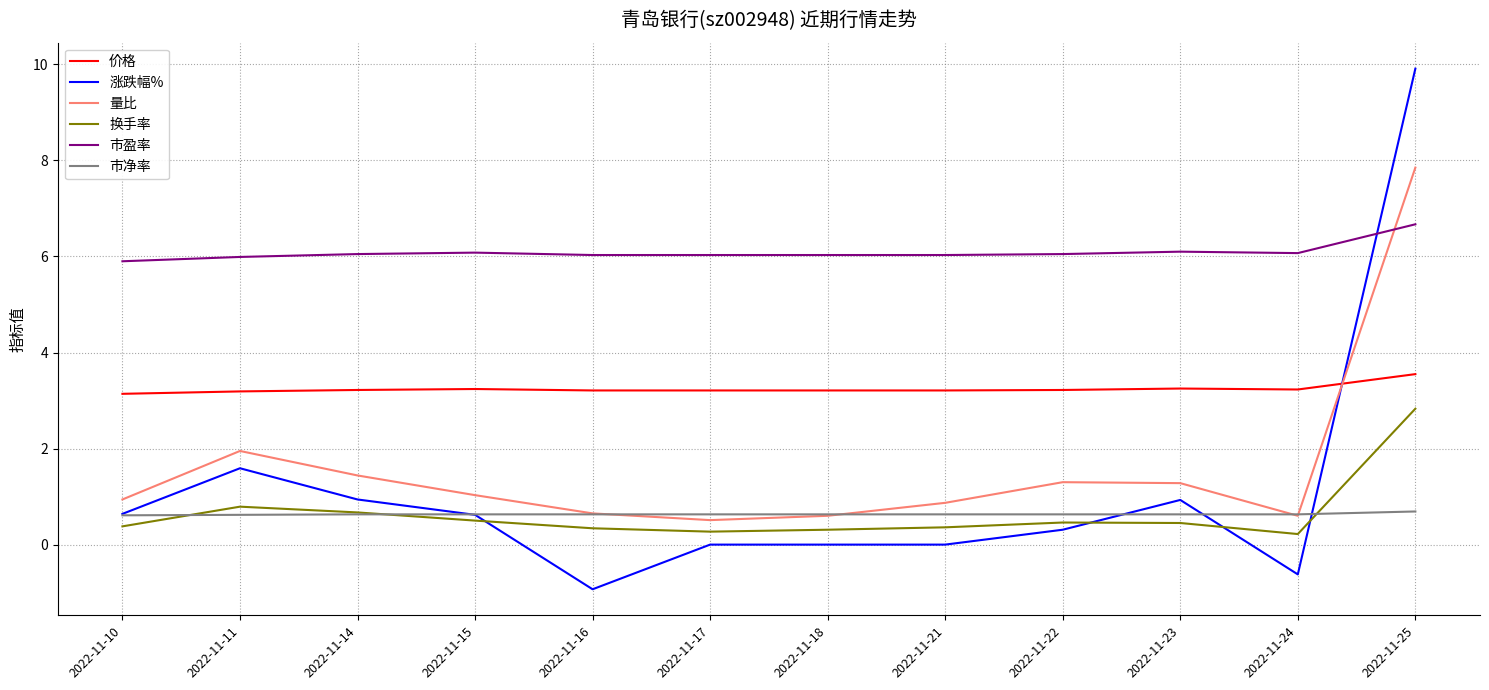

At how many categories does at least one series exceed 1?

12